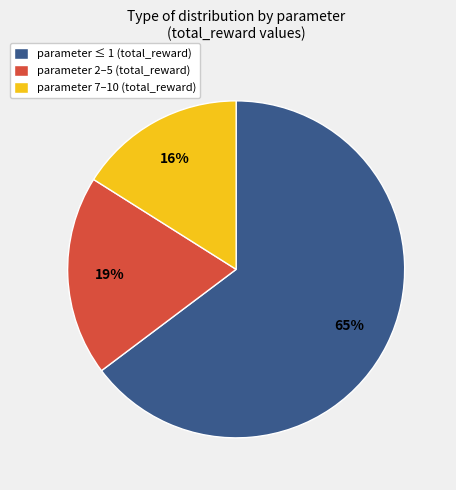

Does any single category account for the majority?

Yes